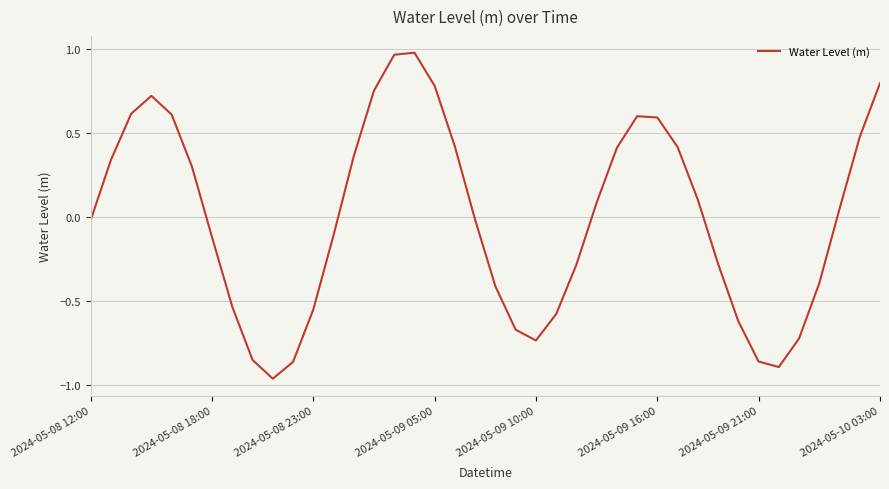

What is the difference between the maximum and minimum values?

1.9